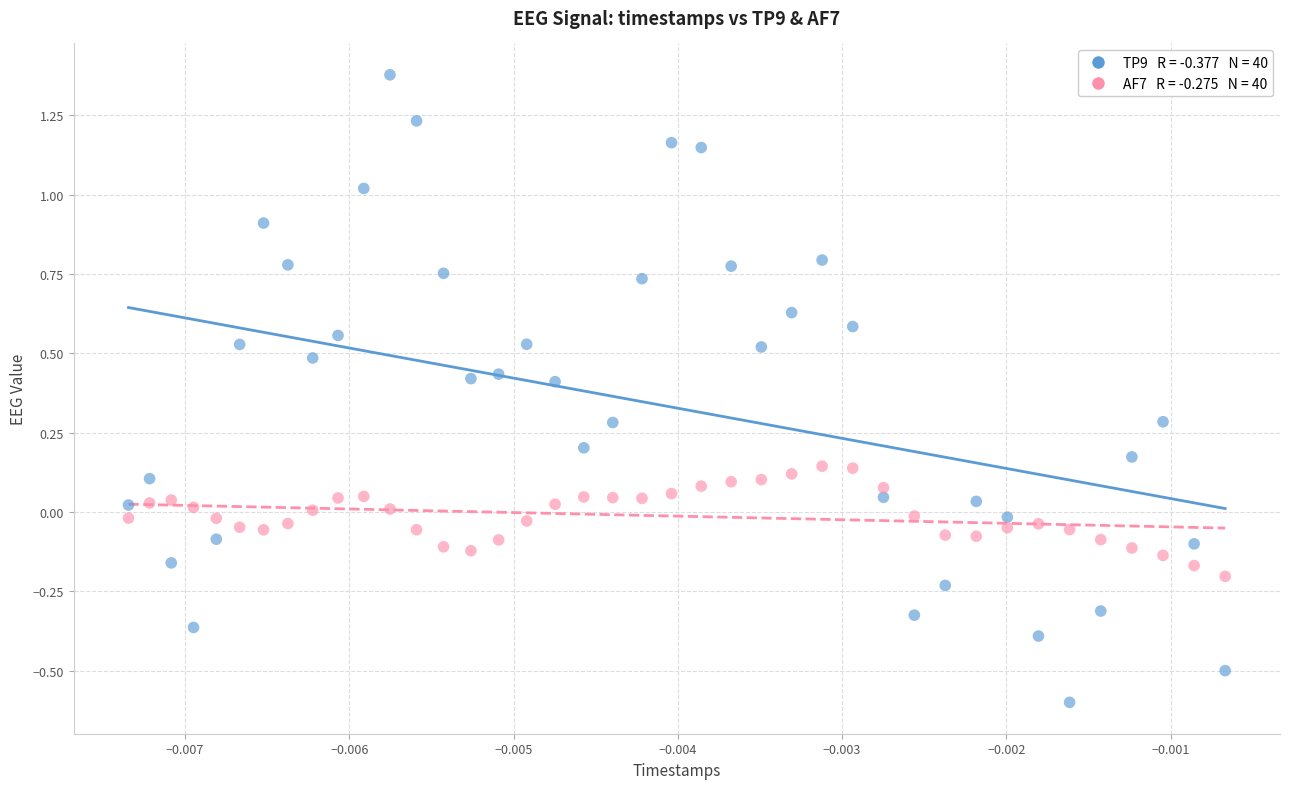

Across all data points, what is the range of Y values (max minus min)?

2.0